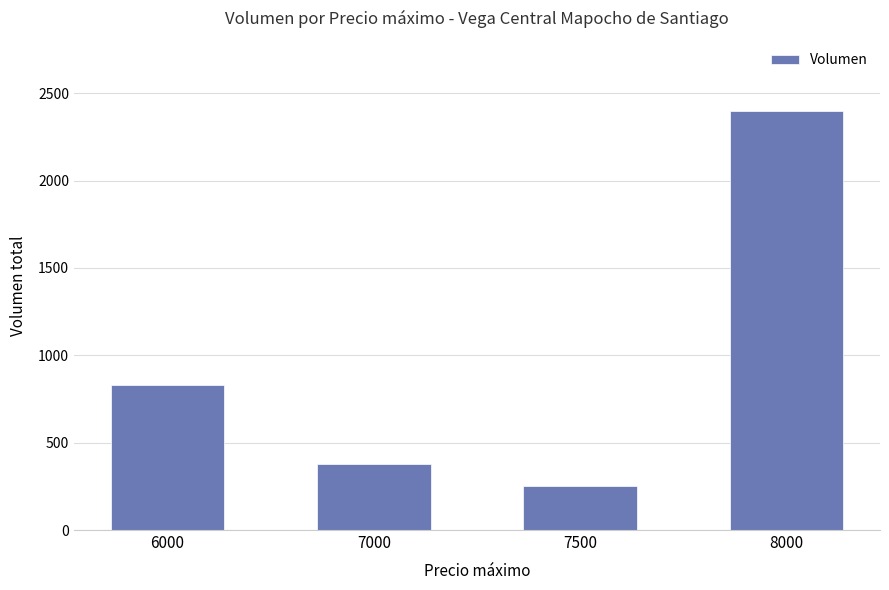

What is the approximate value at 6000?

830